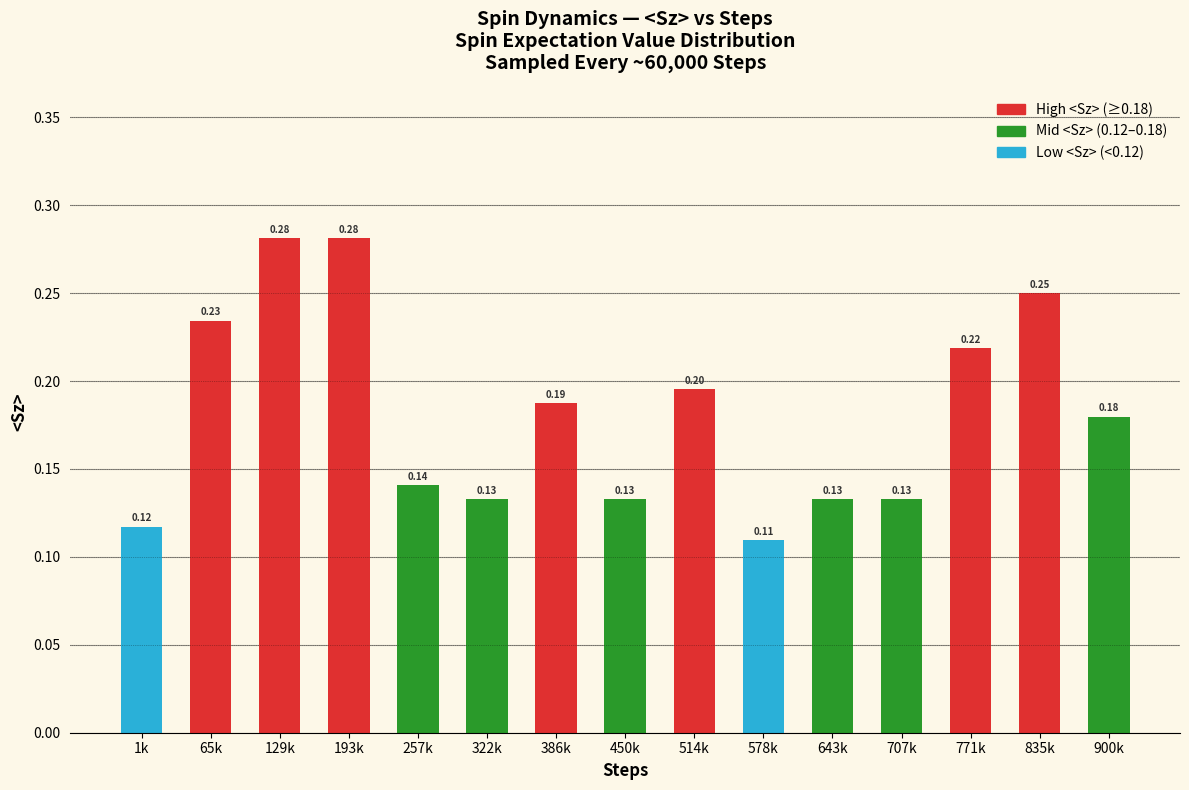

Which has a higher value, 193k or 707k?

193k